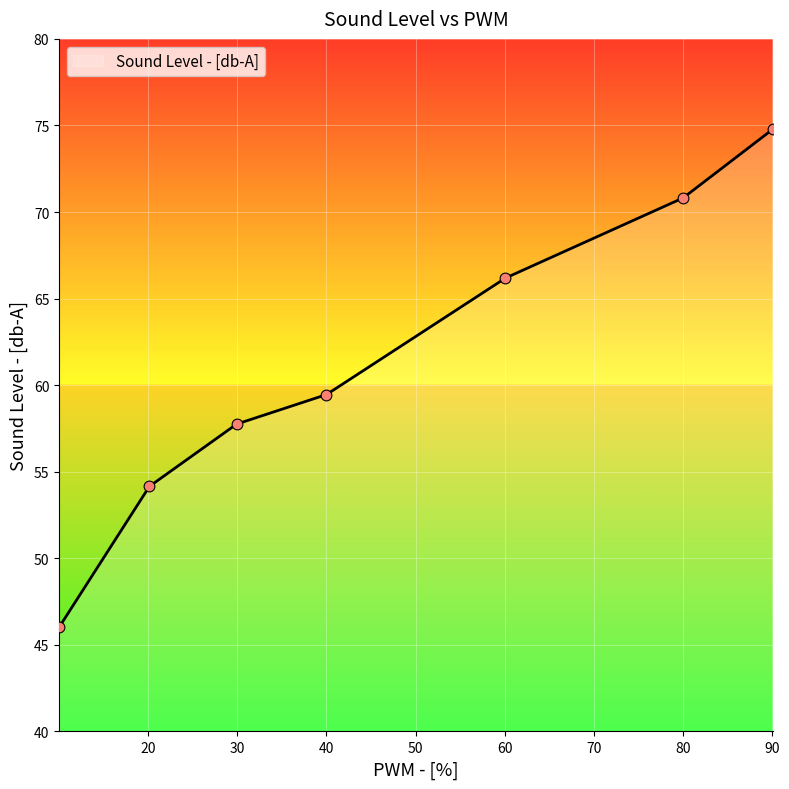

Which has a higher value, 29.9347954949614 or 90.1007705986959?

90.1007705986959